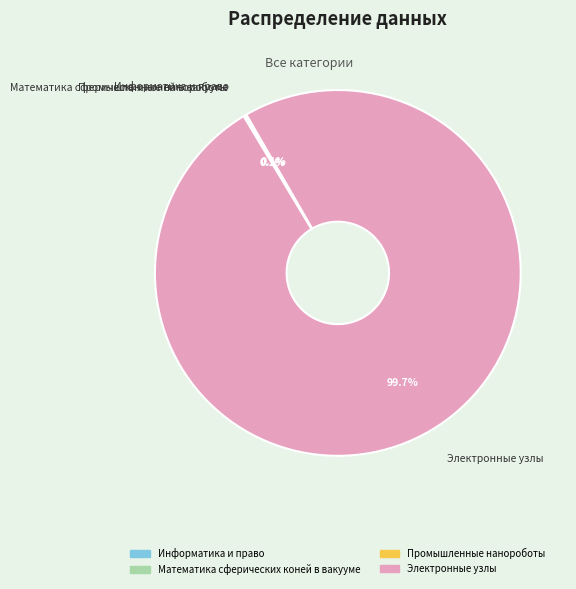

Is there any slice that represents more than half of the pie?

Yes